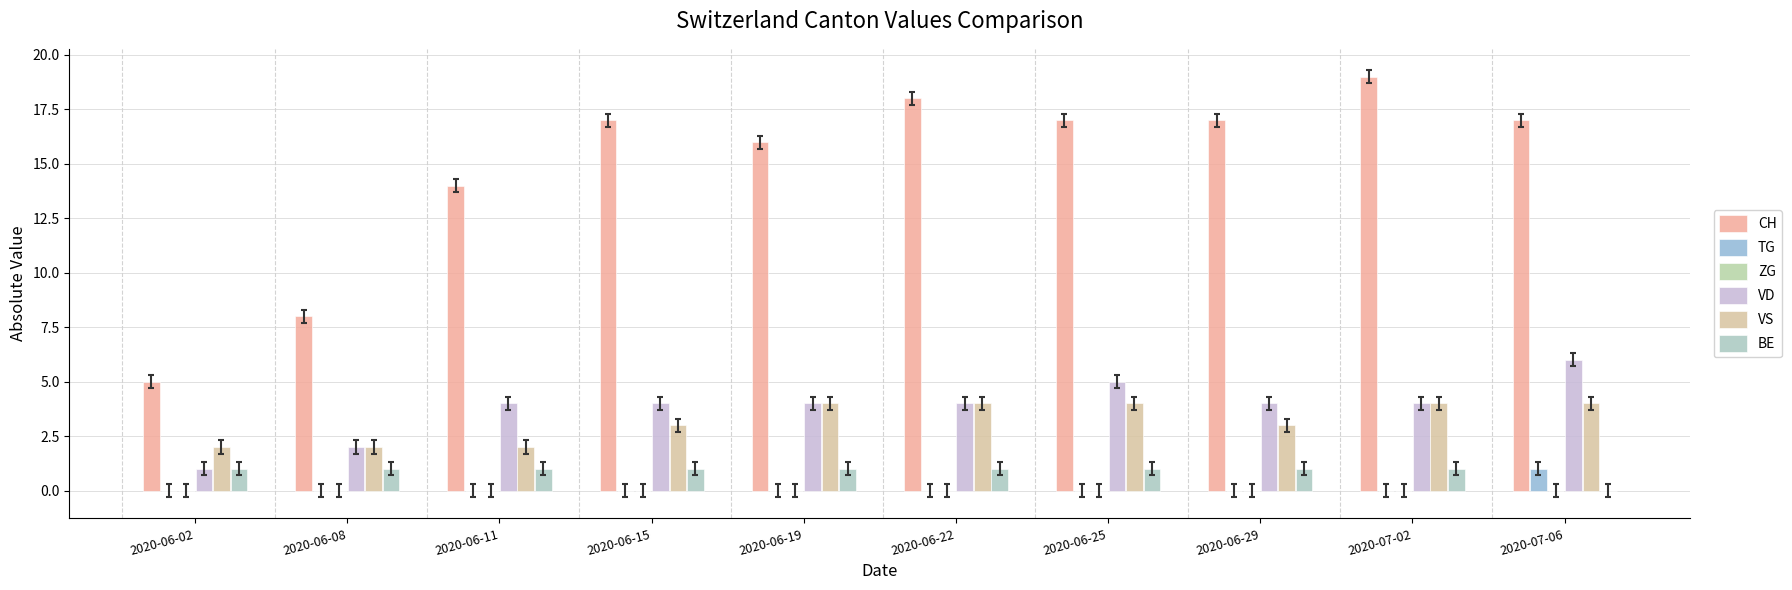

What is the sum of all CH values?

148